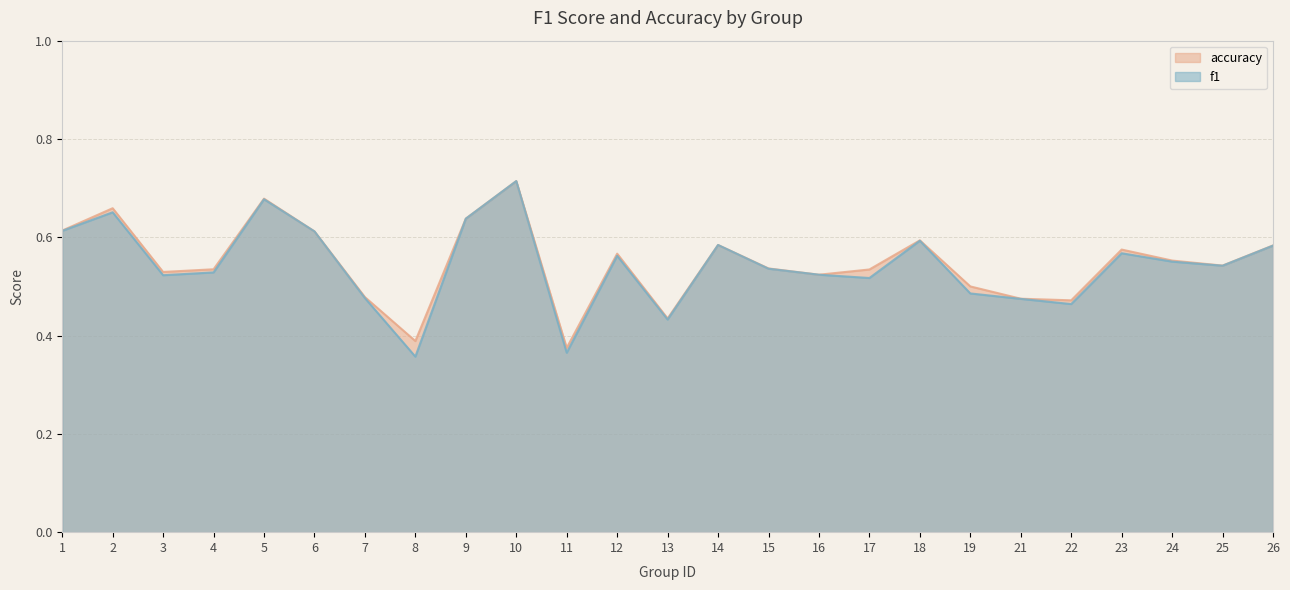

Does the chart have visible grid lines?

Yes